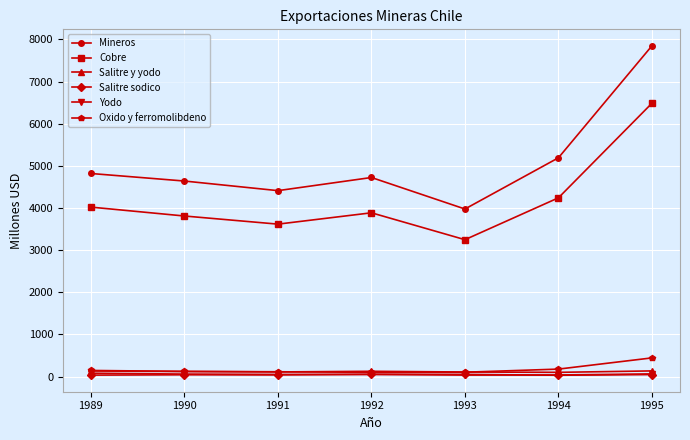

True or false: Cobre and Salitre sodico cross at least once.

False